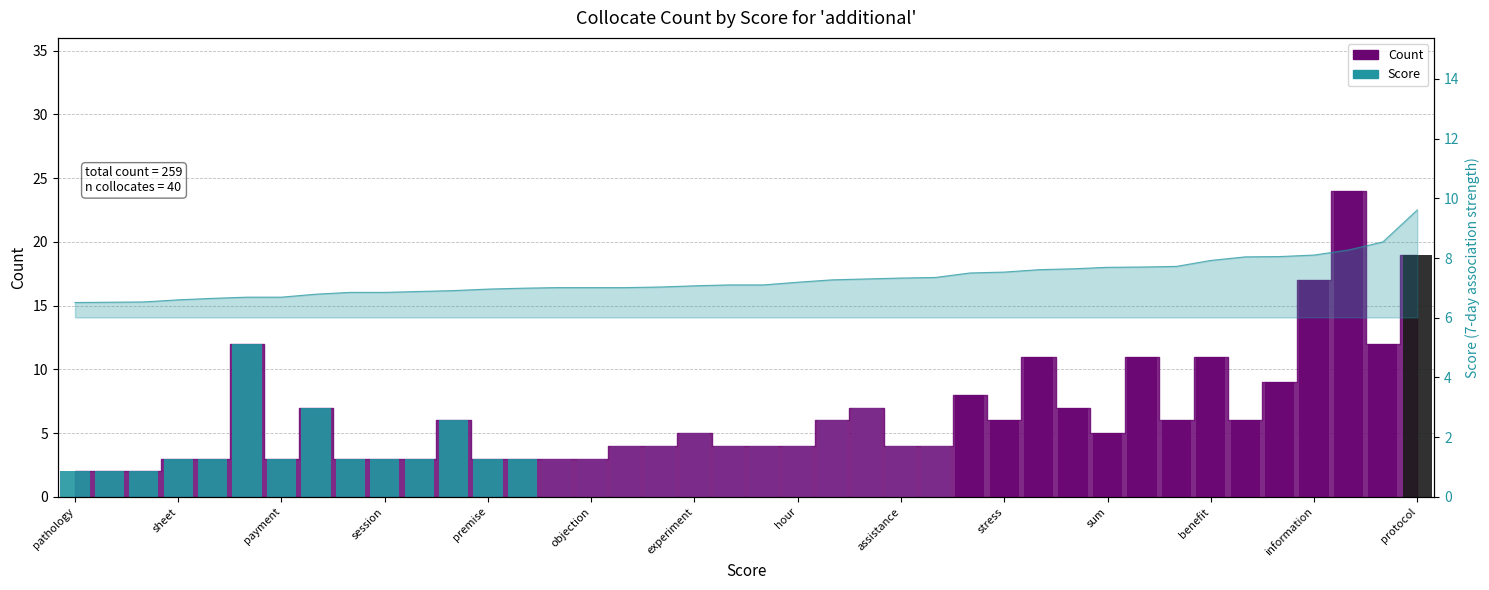

Are the bars horizontal?

No